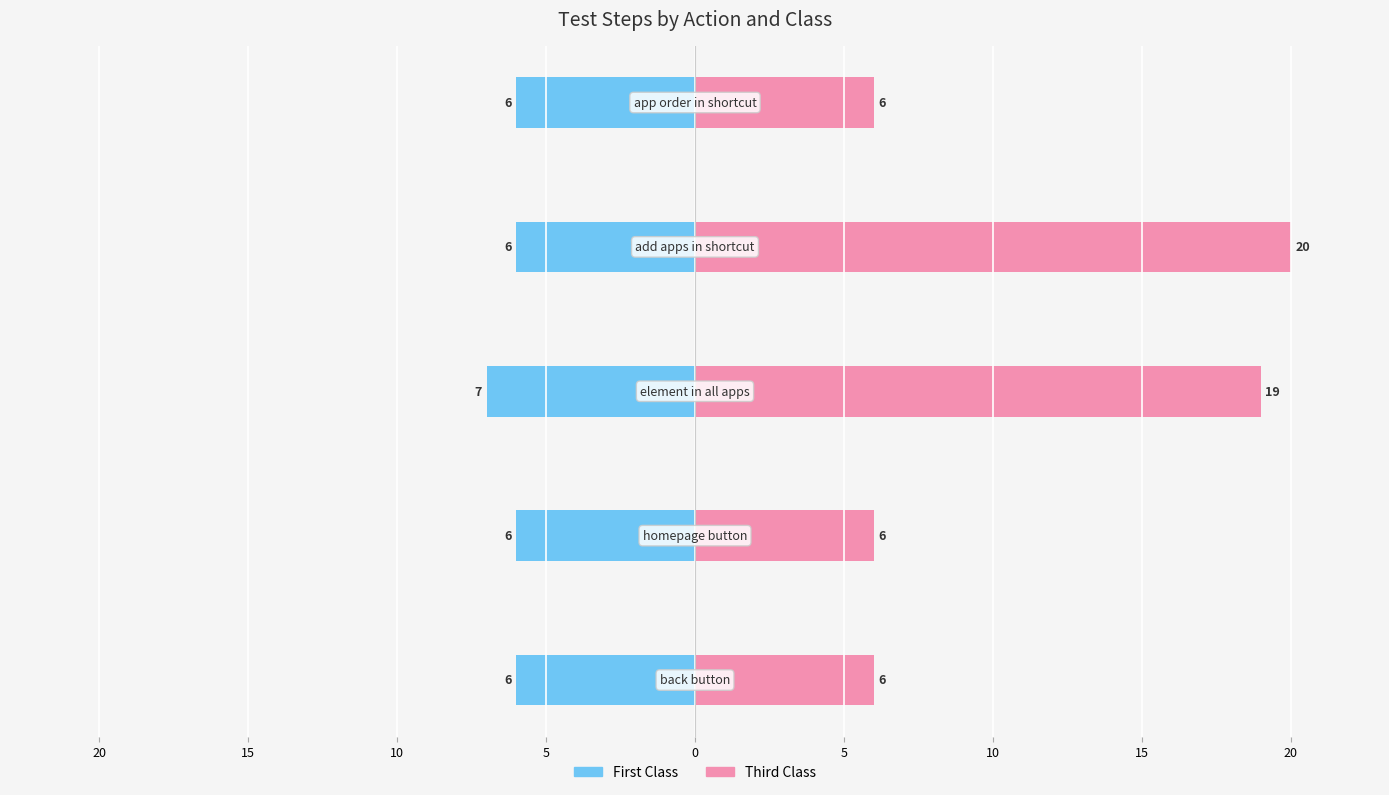

What is the minimum value shown in the chart?

-7